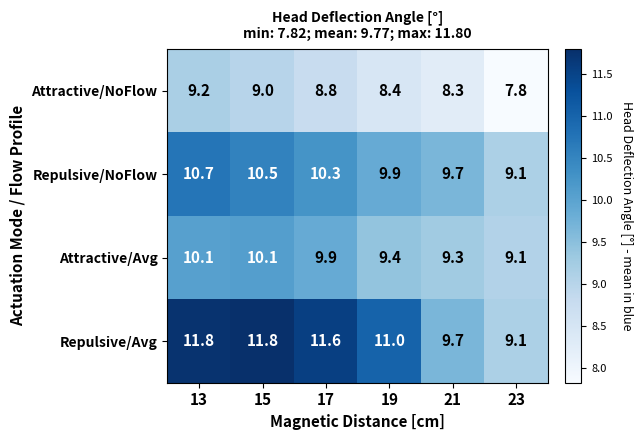

What is the difference between the second highest and minimum values in the Repulsive/Avg series?

2.7